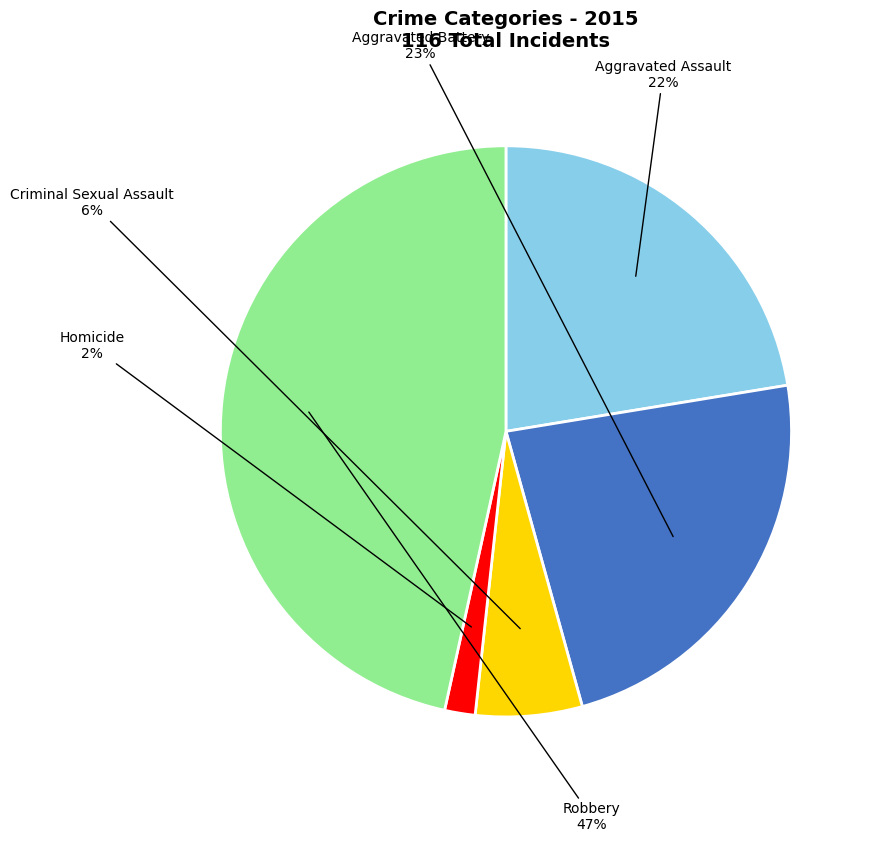

Which category has the biggest portion of the pie?

Robbery